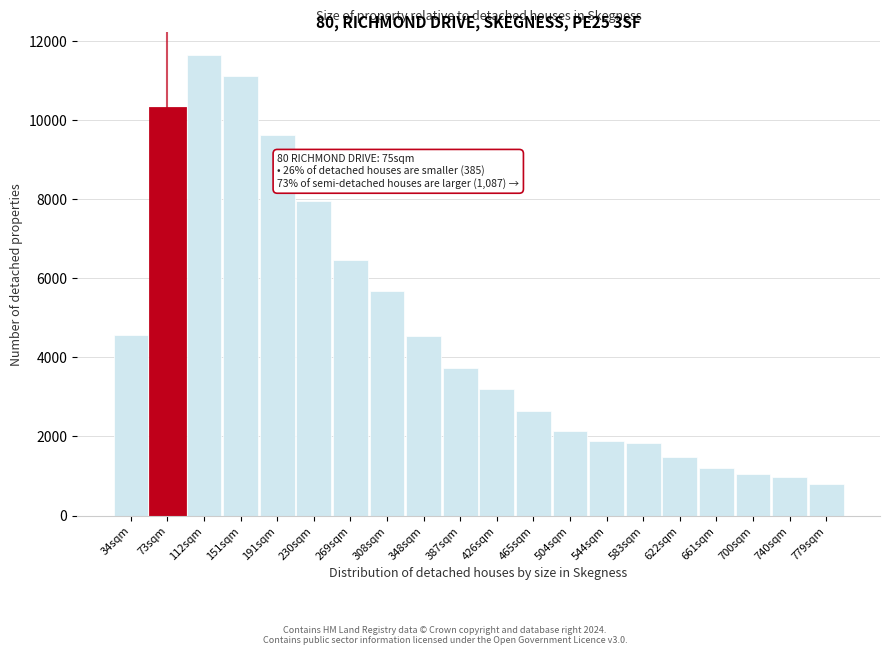

Which has a higher value, 583sqm or 151sqm?

151sqm